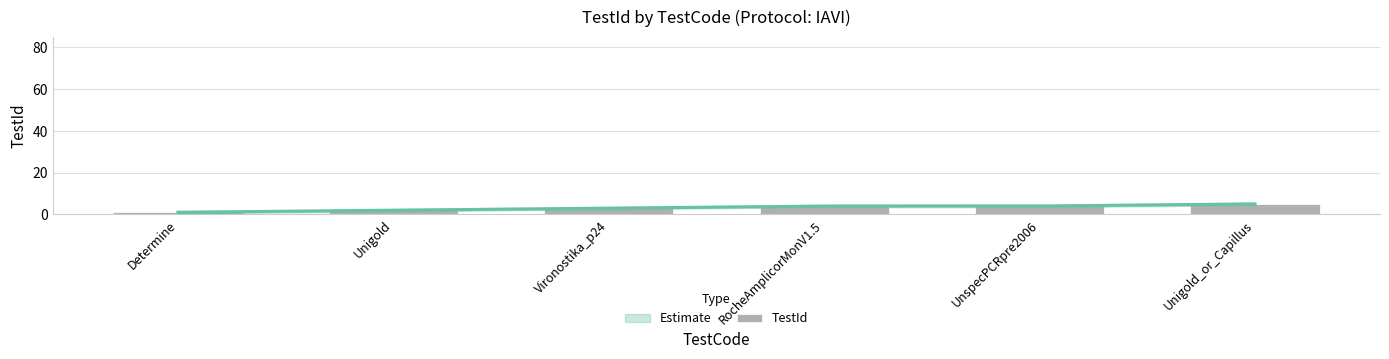

Between RocheAmplicorMonV1.5 and Vironostika_p24, which is larger?

RocheAmplicorMonV1.5